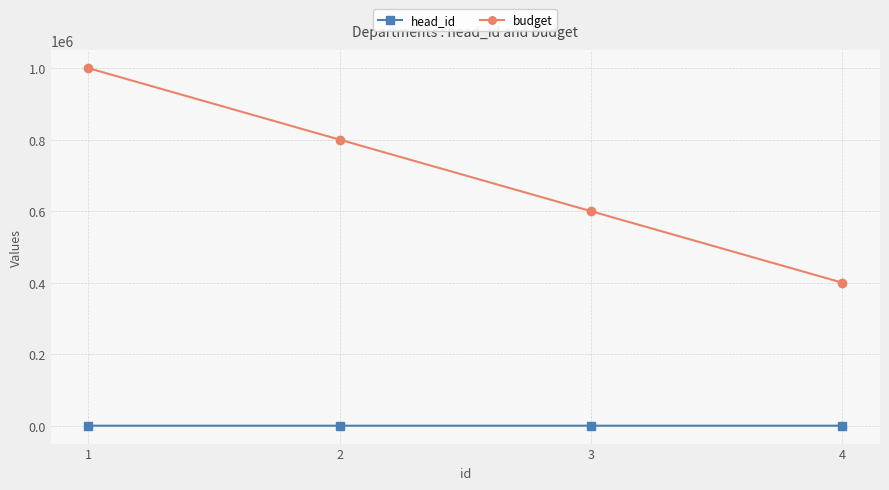

Between 1 and 3, which series saw the biggest shift?

budget